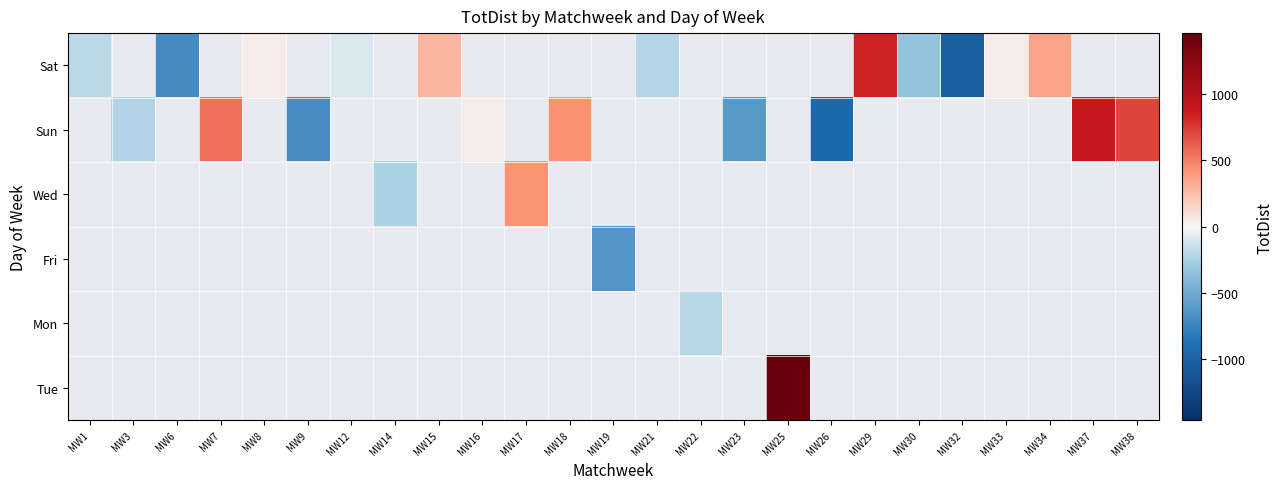

Which label corresponds to the largest value in the chart?

MW25